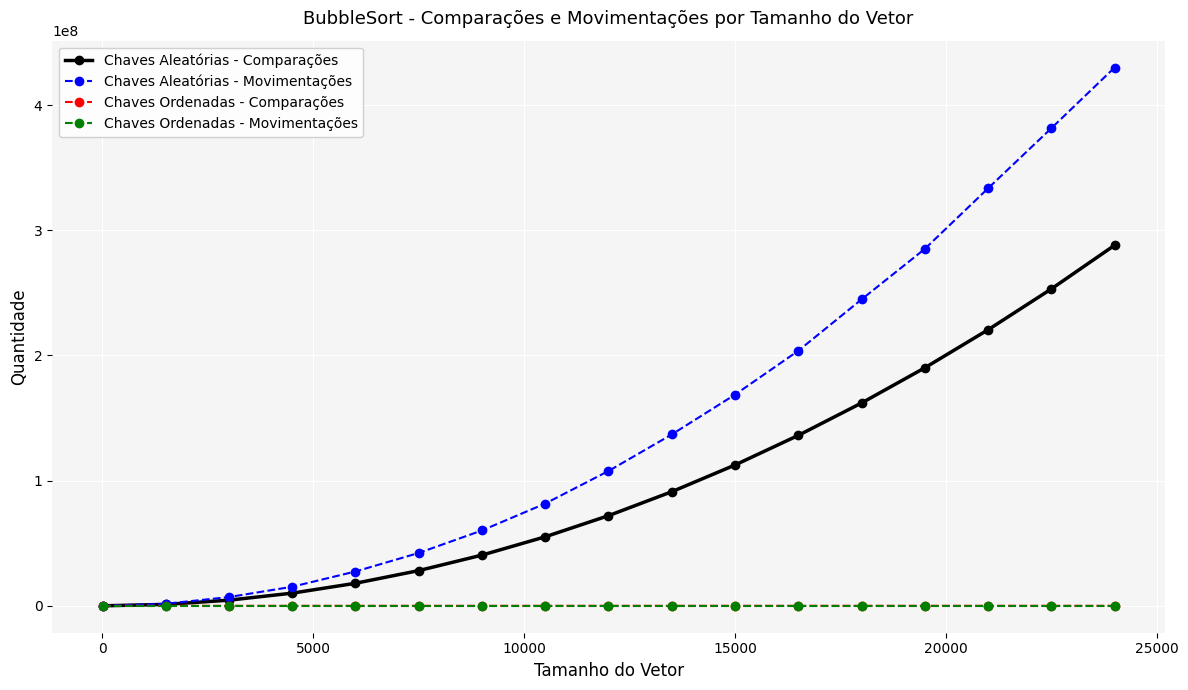

At how many categories does at least one series exceed 263988234?

4